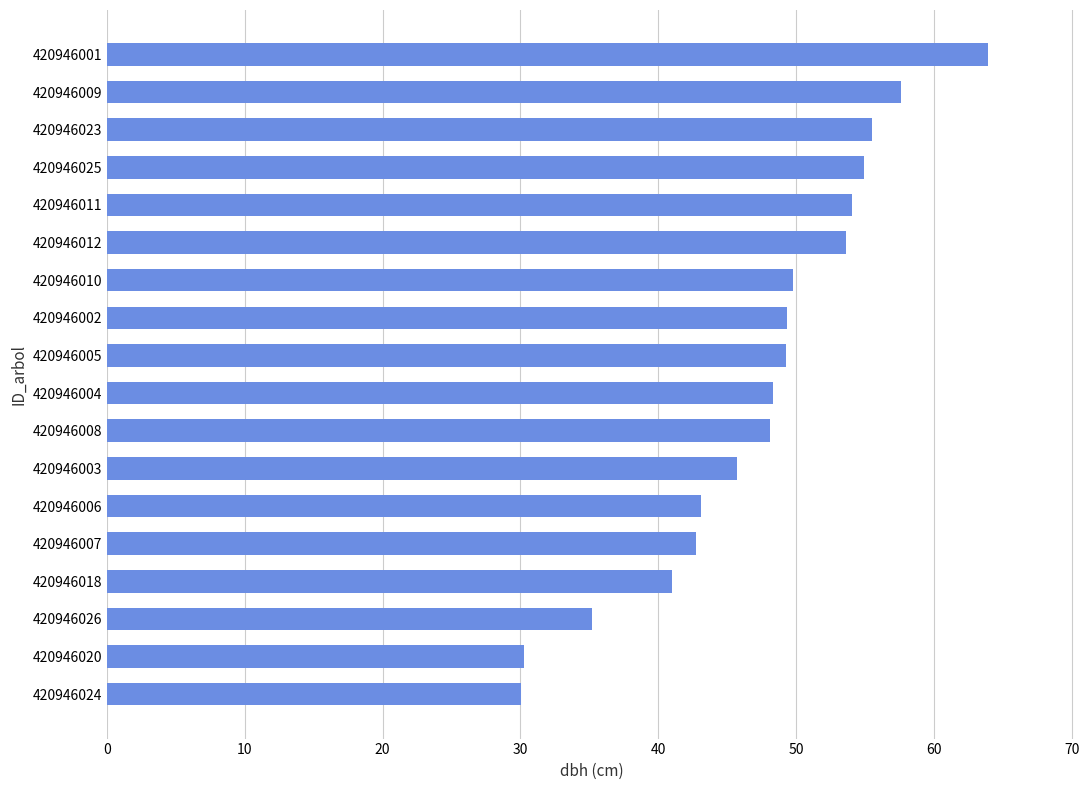

What is the sum of all values?

852.5